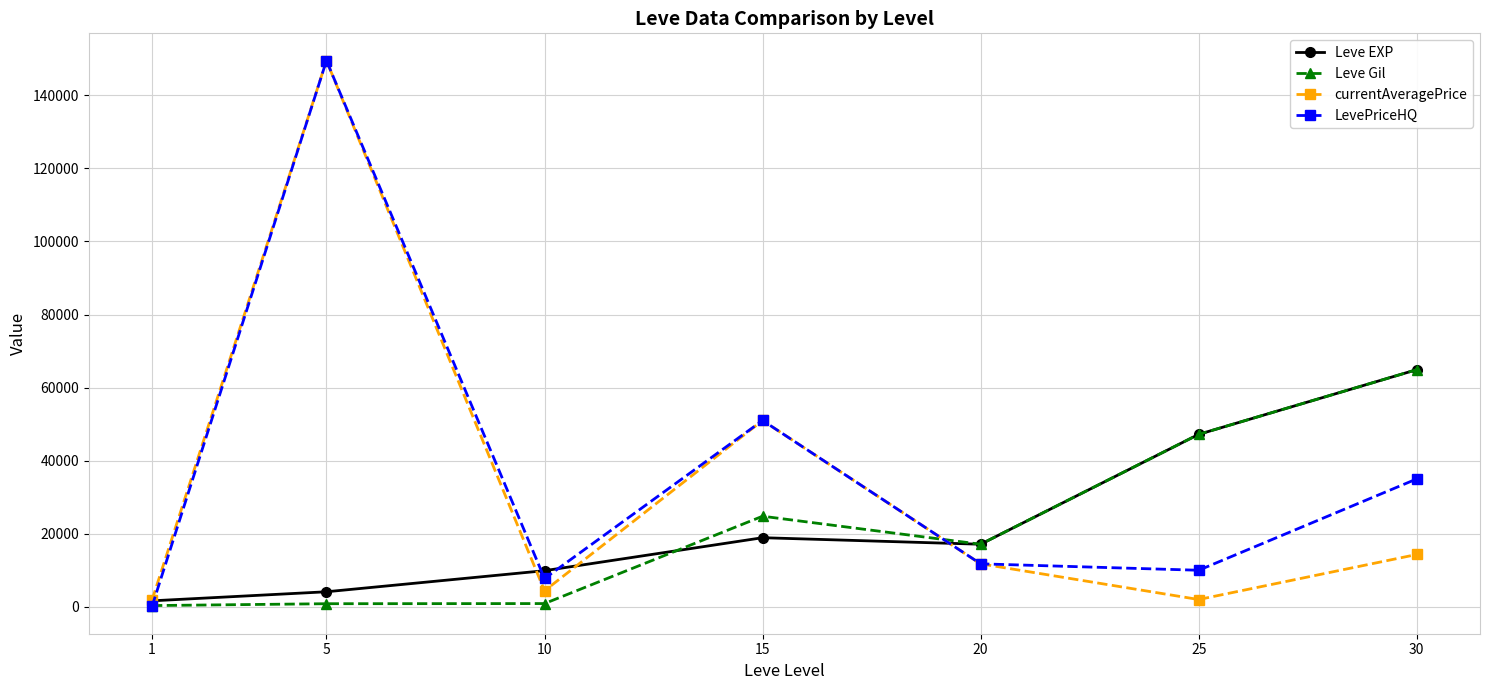

At which category is the sum across all series the highest?

5